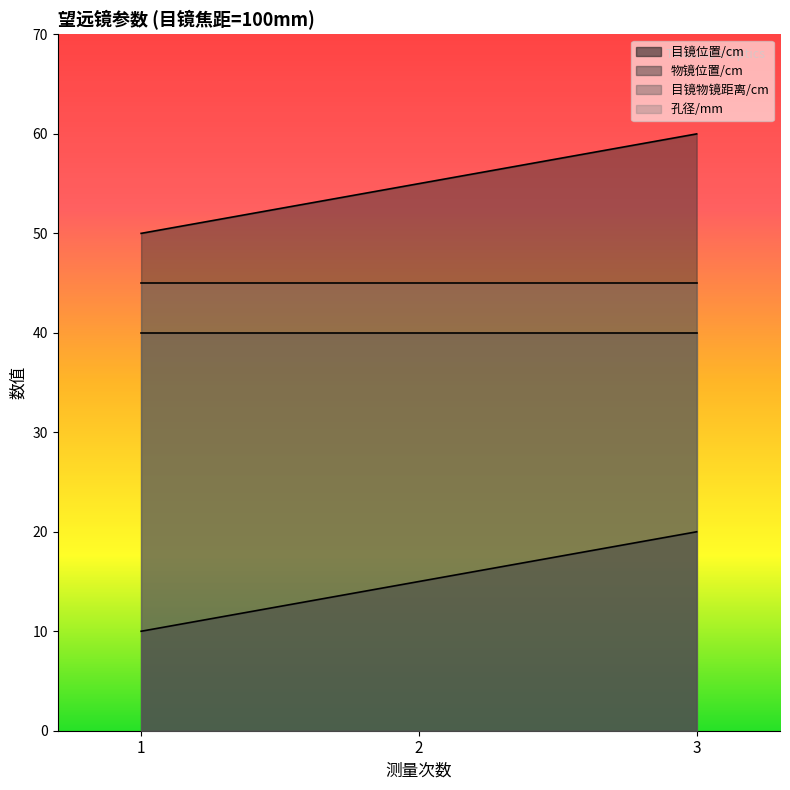

What is the difference between the 物镜位置/cm values at 3 and 2?

5